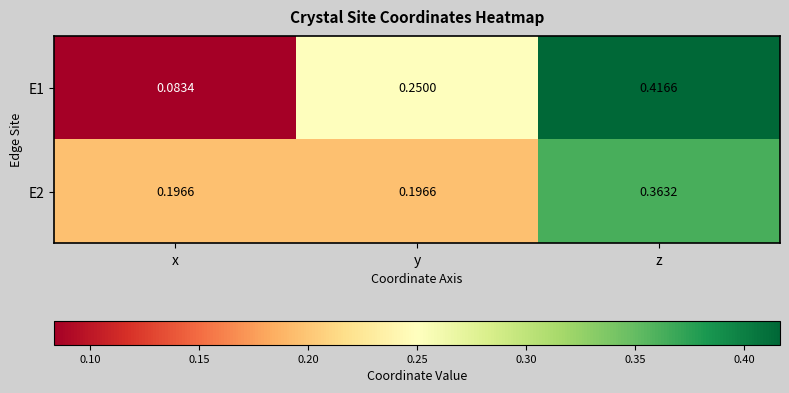

At which category does the chart reach its peak across all series?

z